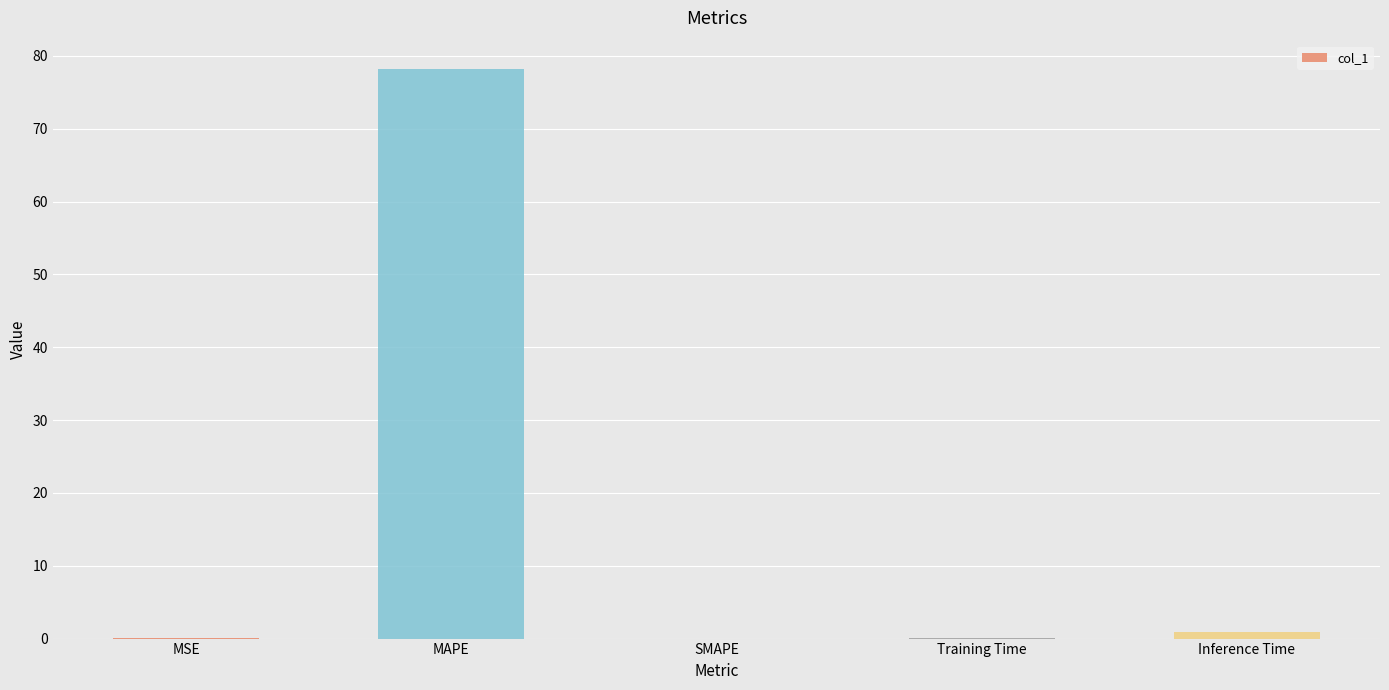

Between MSE and Inference Time, which is larger?

Inference Time